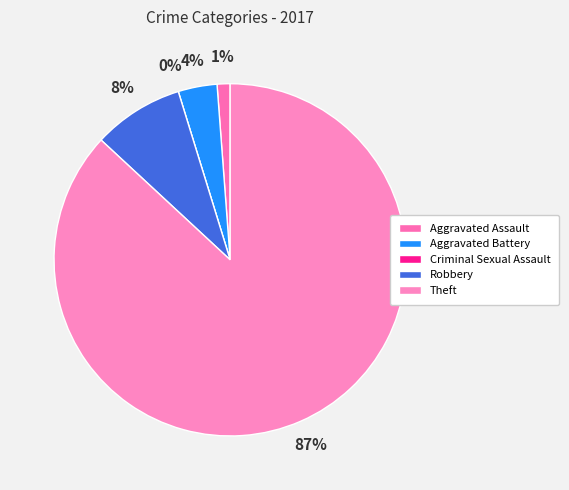

How many slices are in this pie chart?

5